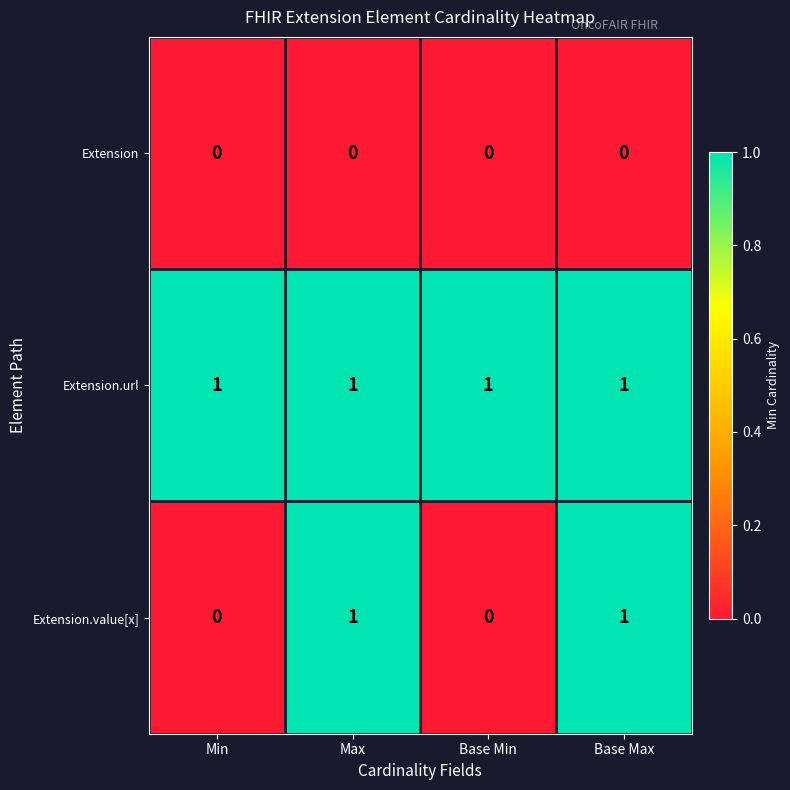

Which series has the largest total across all categories?

Extension.url